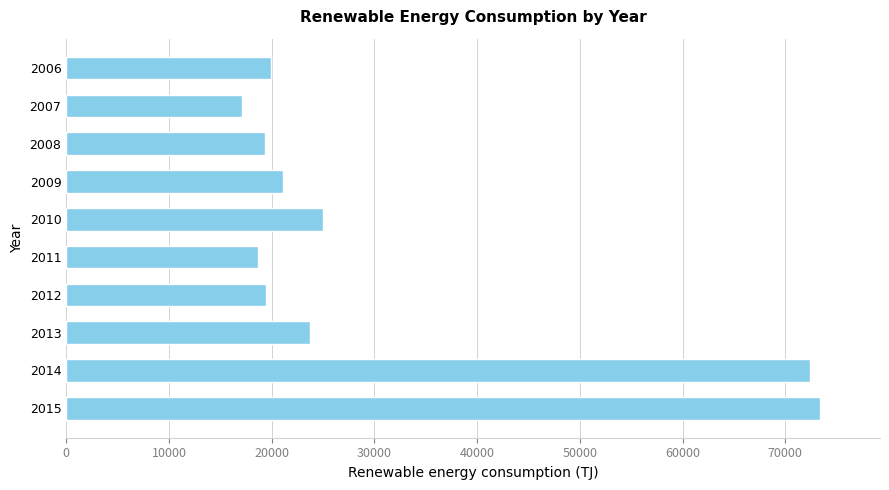

How many data points are less than 21086?

5